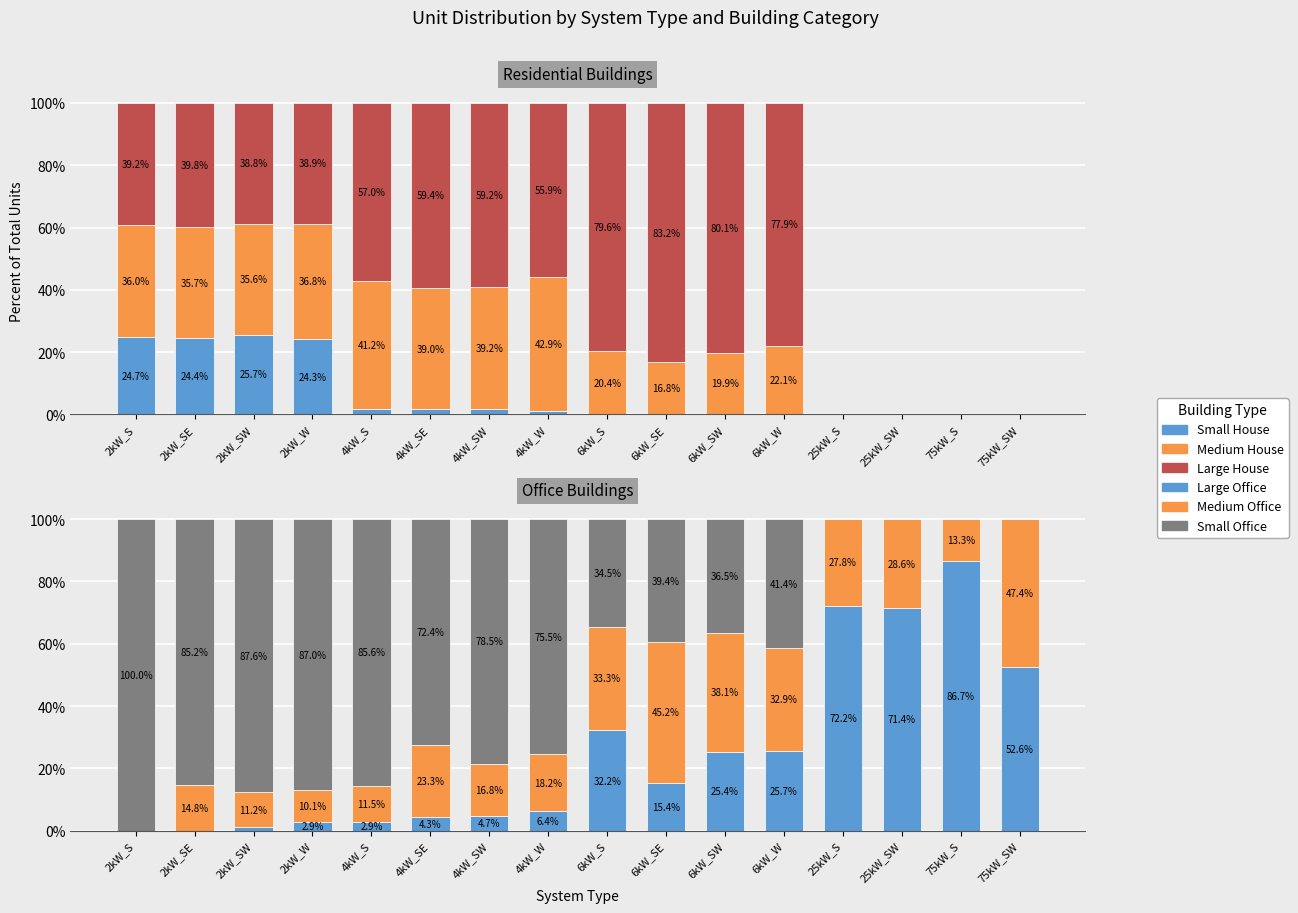

Reading left to right, list all the values displayed in this chart.

Small House: 24.7	24.4	25.7	24.3	1.8	1.6	1.6	1.3	0.0	0.0	0.0	0.0	0.0	0.0	0.0	0.0
Medium House: 36.0	35.7	35.6	36.8	41.2	39.0	39.2	42.9	20.4	16.8	19.9	22.1	0.0	0.0	0.0	0.0
Large House: 39.2	39.8	38.8	38.9	57.0	59.4	59.2	55.9	79.6	83.2	80.1	77.9	0.0	0.0	0.0	0.0
Large Office: 0.0	0.0	1.1	2.9	2.9	4.3	4.7	6.4	32.2	15.4	25.4	25.7	72.2	71.4	86.7	52.6
Medium Office: 0.0	14.8	11.2	10.1	11.5	23.3	16.8	18.2	33.3	45.2	38.1	32.9	27.8	28.6	13.3	47.4
Small Office: 100.0	85.2	87.6	87.0	85.6	72.4	78.5	75.5	34.5	39.4	36.5	41.4	0.0	0.0	0.0	0.0